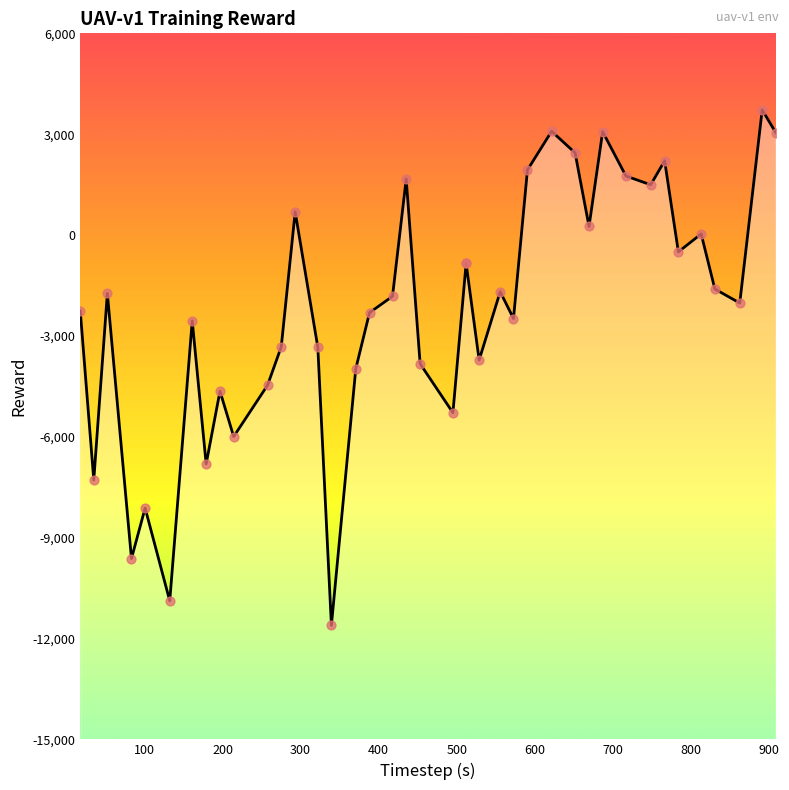

Which series contains the highest Y value?

reward_line